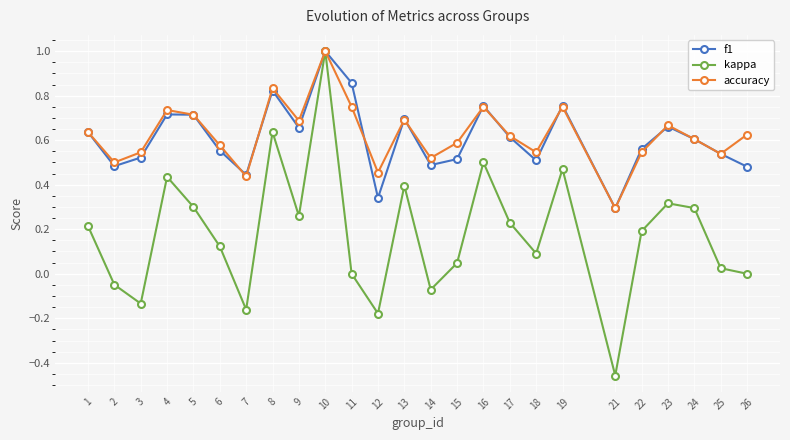

True or false: f1 has more than 1 interior local peaks.

True